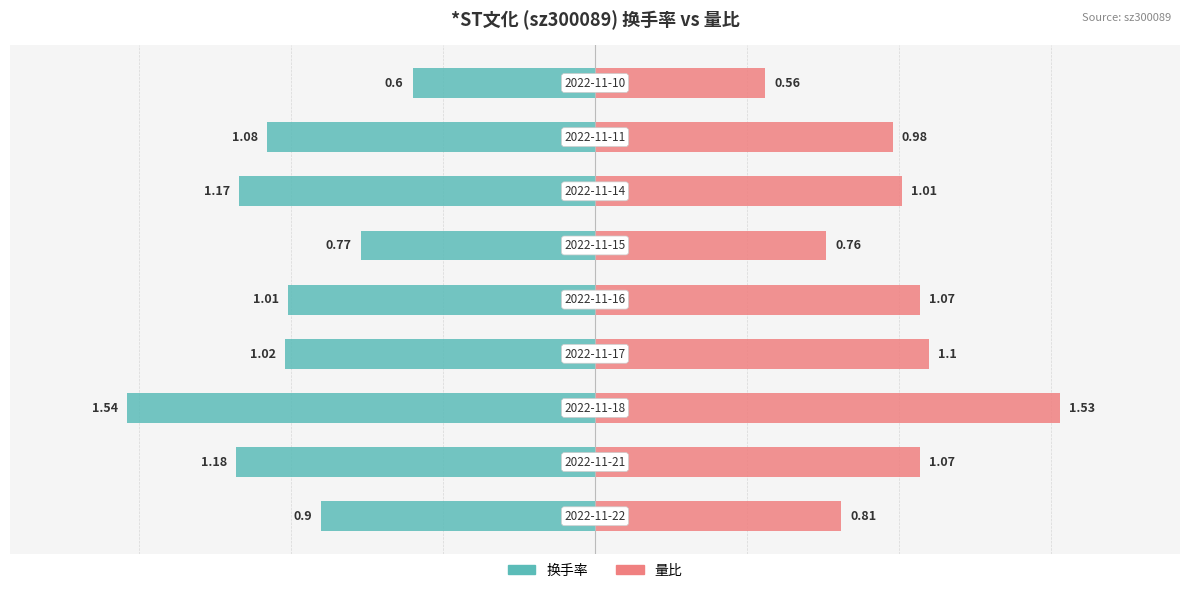

What is the value of the 量比 bar at the 5th from the left?

1.1